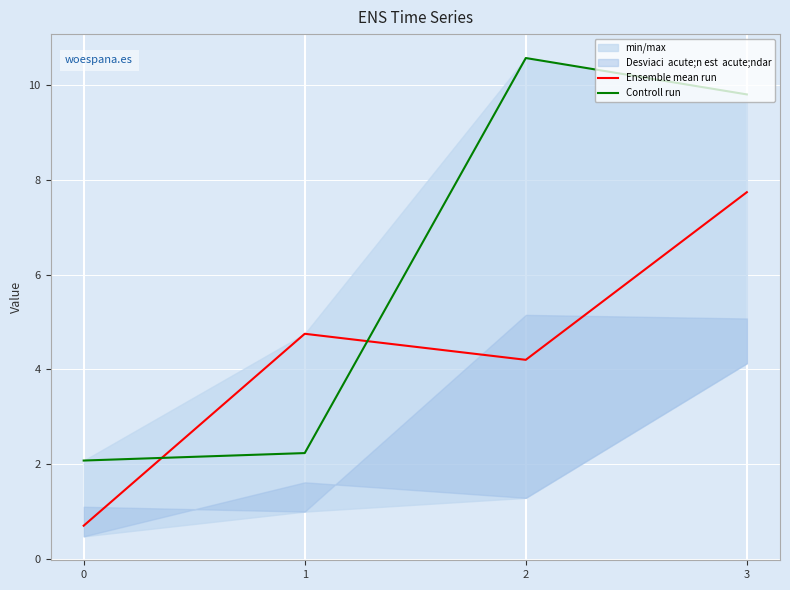

What is the difference between the Controll run values at 0 and 3?

7.7